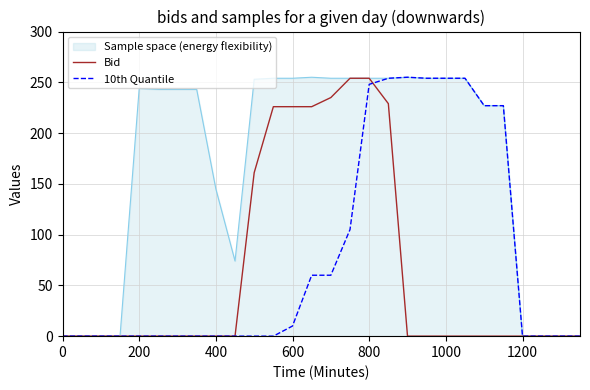

What is the average value of the Bid series?

65